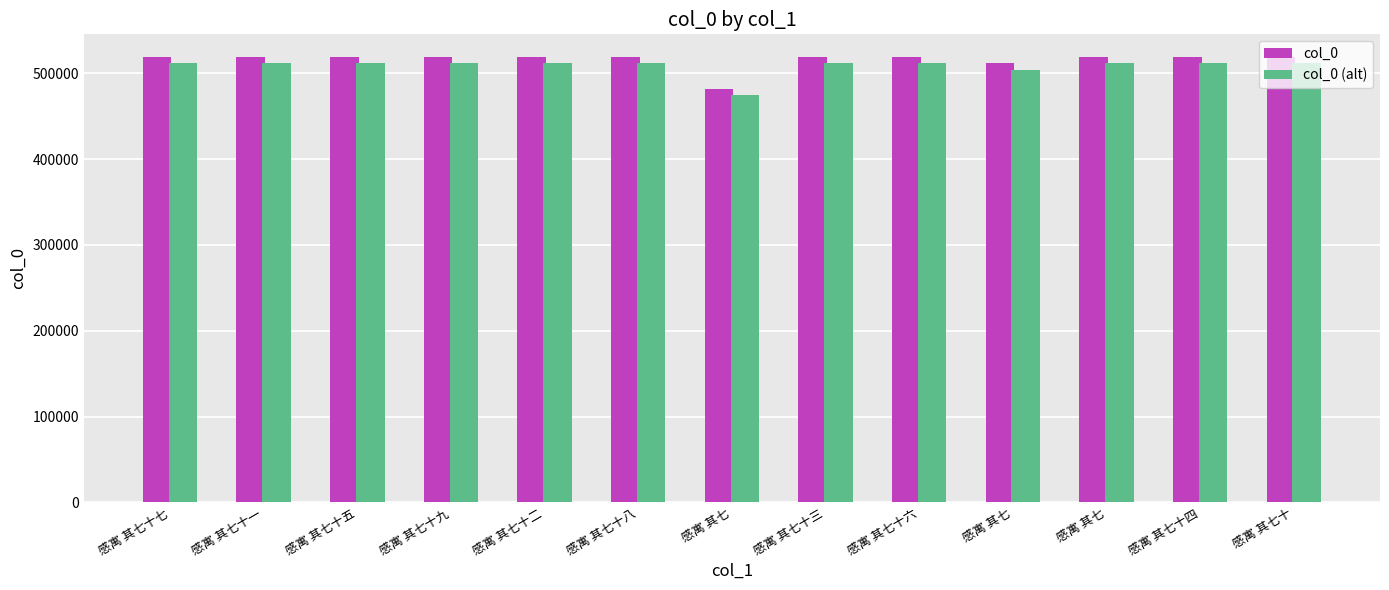

How many values in the col_0 (alt) series exceed 511536?

7